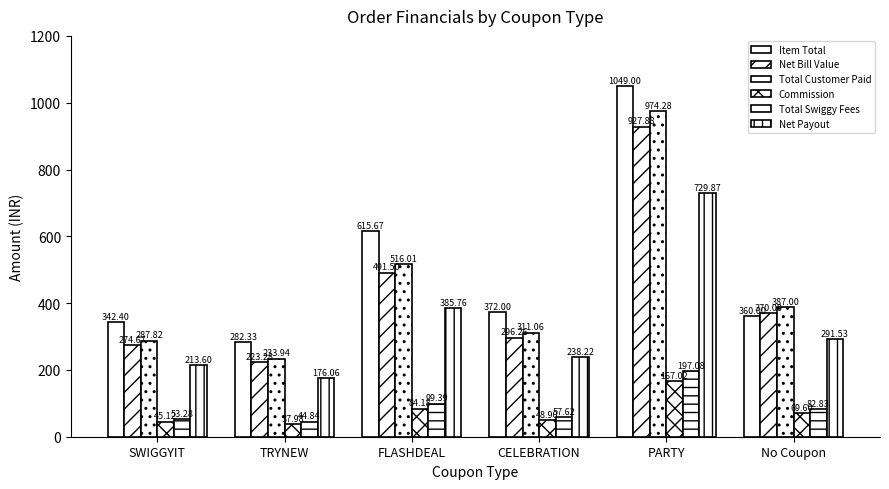

Is it true that Total Customer Paid equals 319.0 at TRYNEW?

False